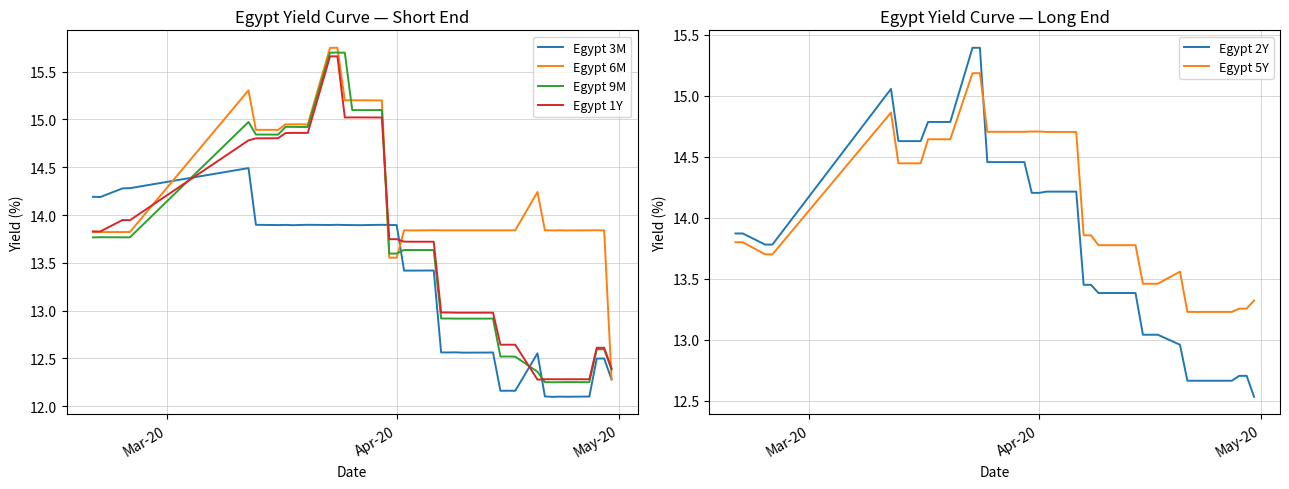

What is the minimum value for Egypt 5Y?

13.2